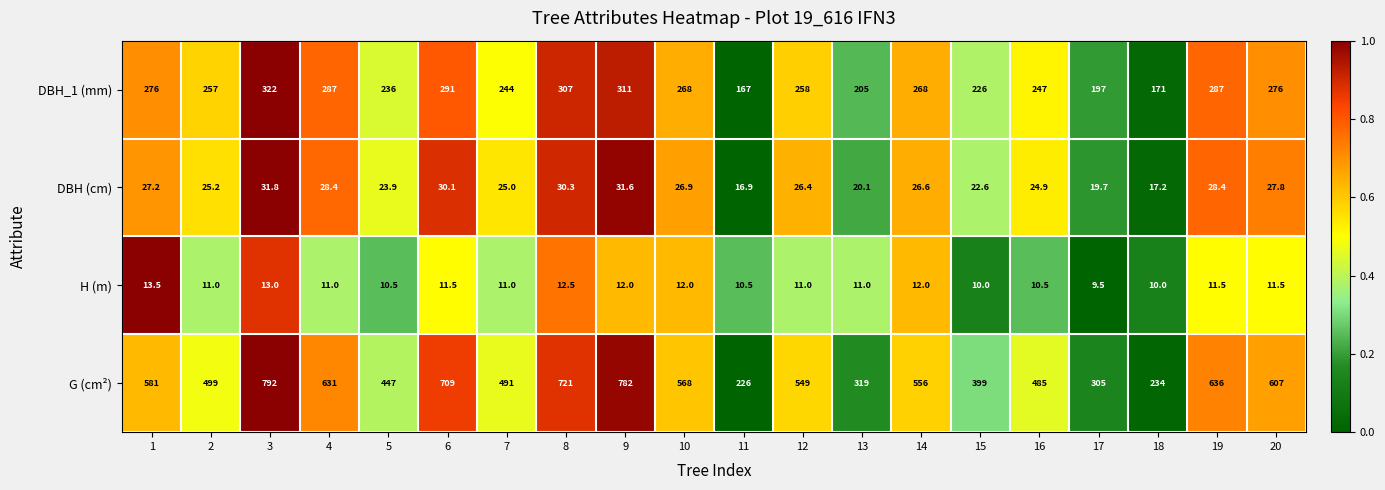

Which label corresponds to the largest value in the chart?

3